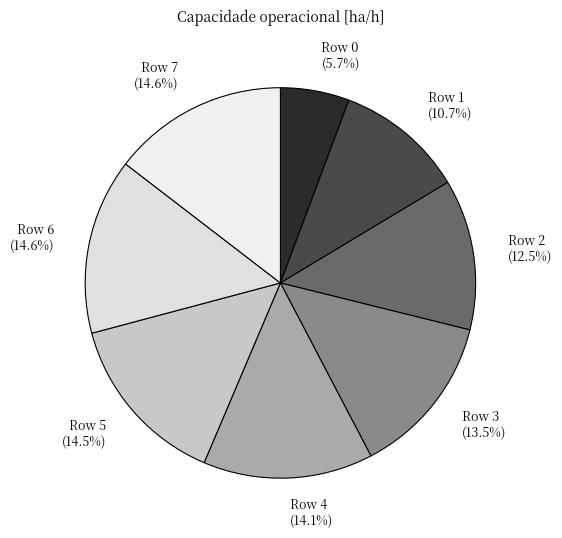

Is there a majority slice in this chart?

No